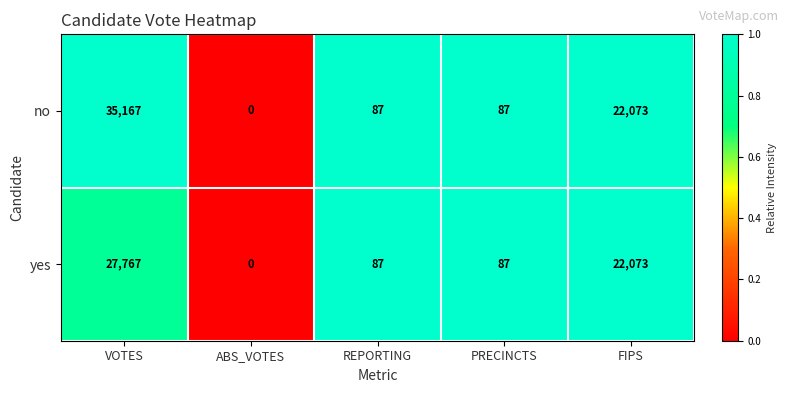

What is the difference between the highest and lowest values at VOTES?

7400